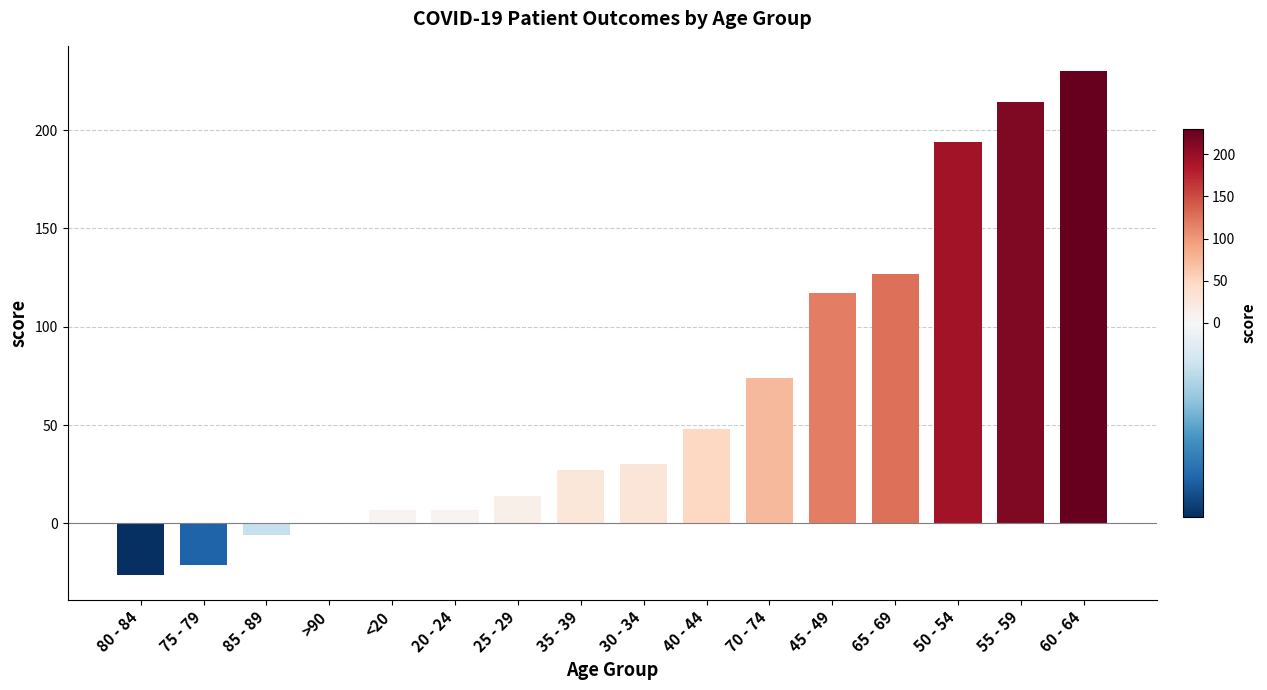

At which label is the value closest to 102?

45 - 49